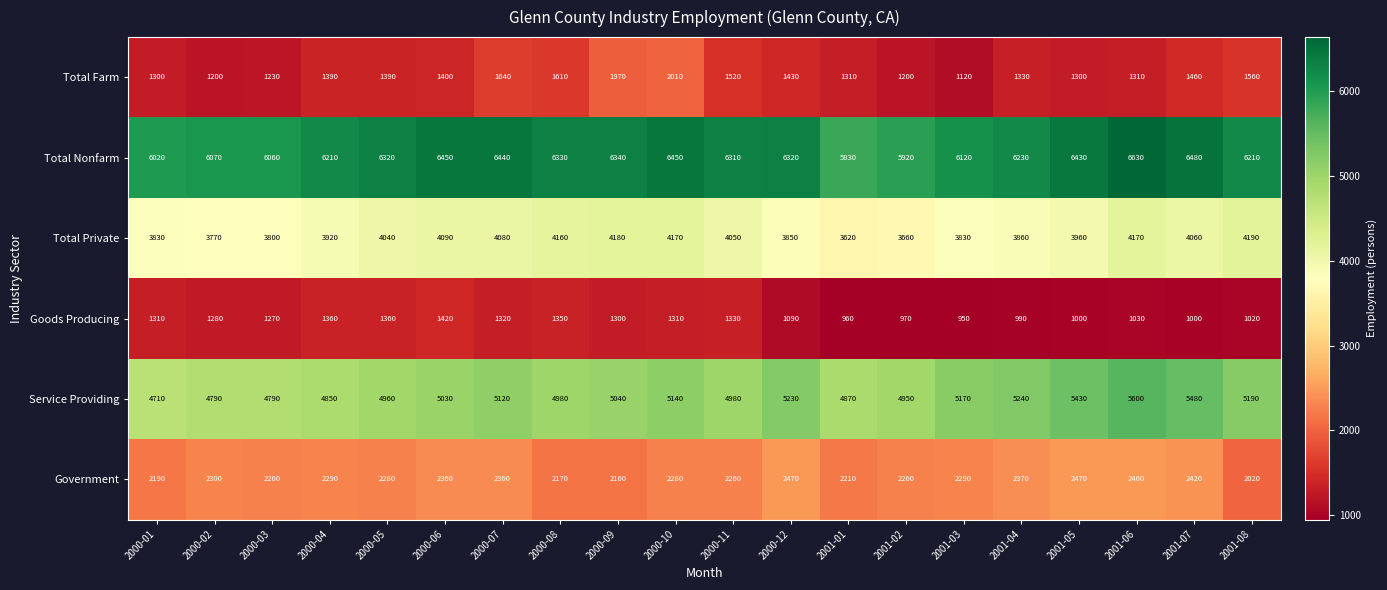

What is the difference between the second highest and minimum values in the Total Private series?

560